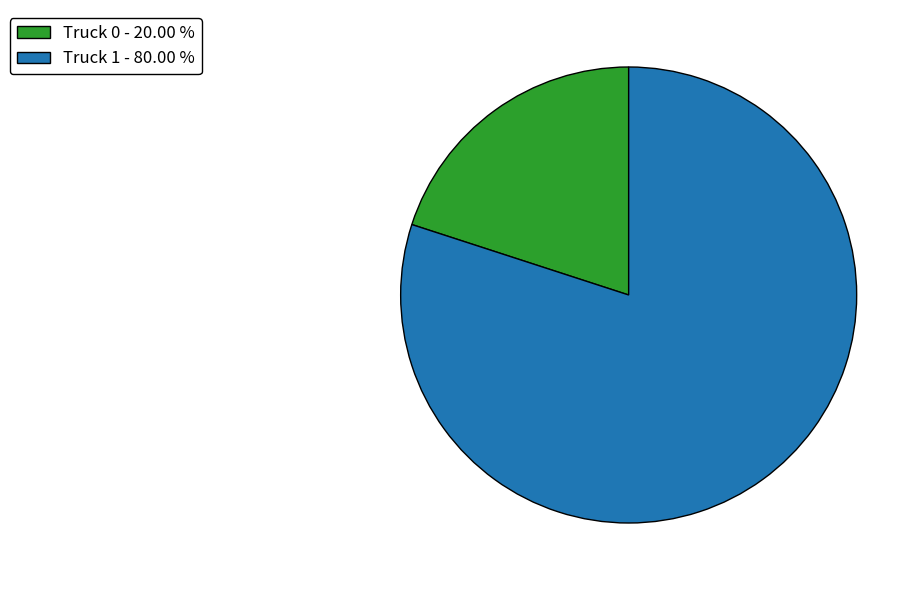

Do Truck 1 and Truck 0 together represent more than half of the pie?

Yes